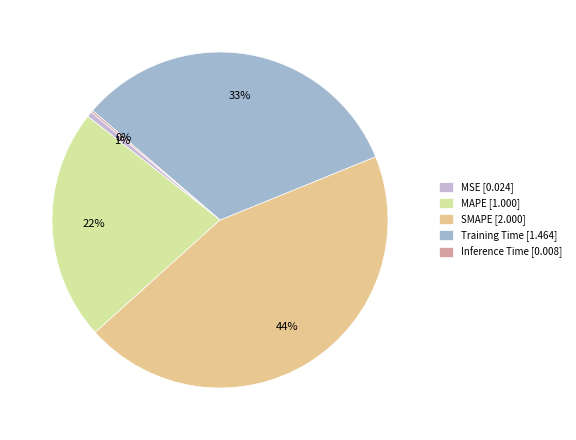

To the nearest percent, what is the difference between the largest and smallest slice percentages?

44%